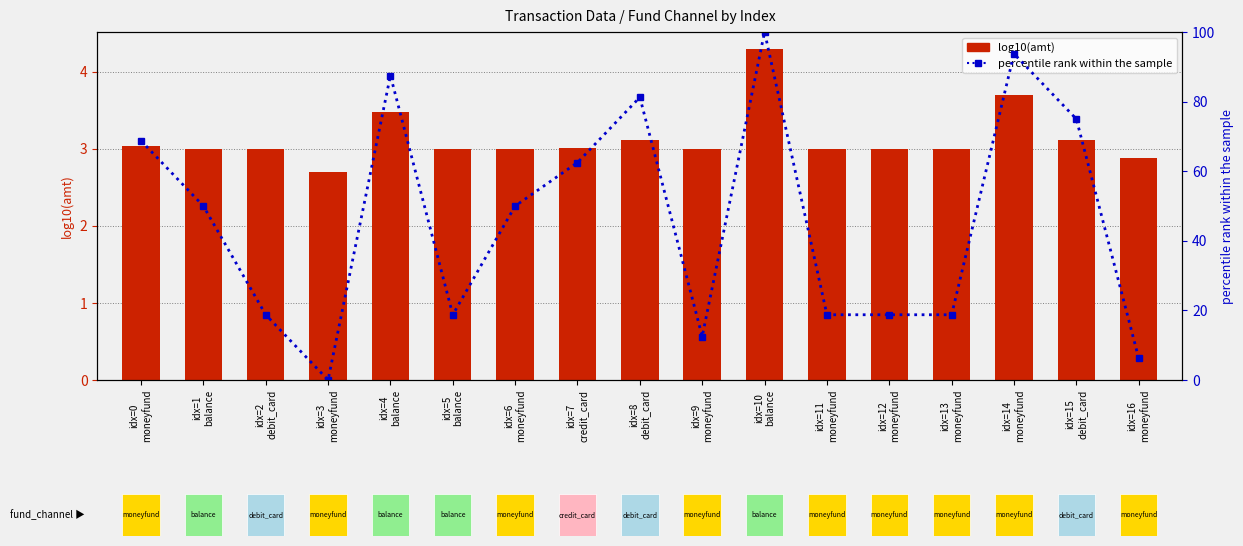

At which category is the sum across all series the highest?

idx=10
balance